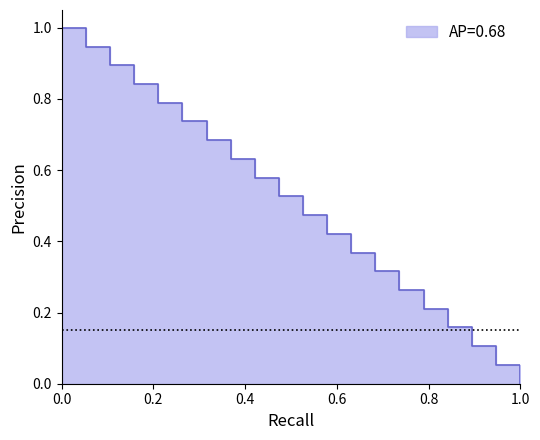

True or false: there are more than 1 points higher than both neighbors.

False